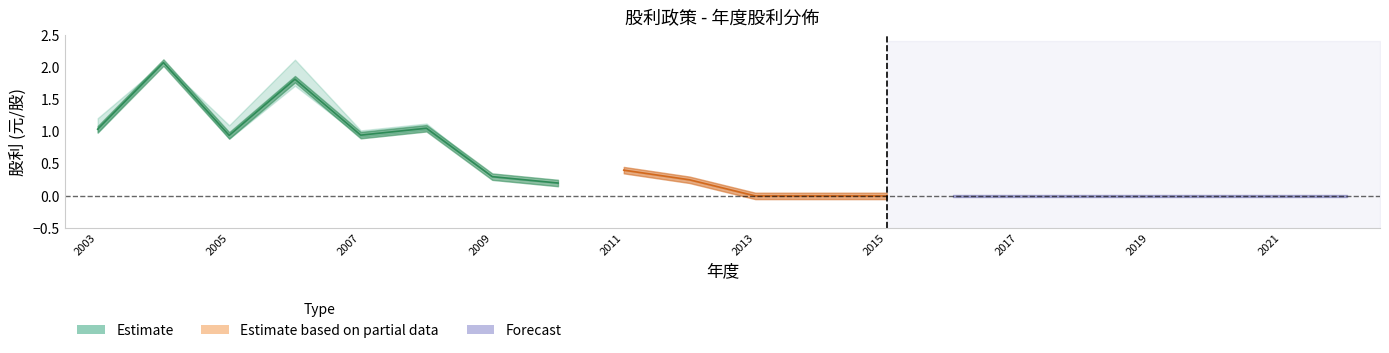

Is the value of 股利合計 at 2017 greater than the value of 股票股利 at 2017?

No